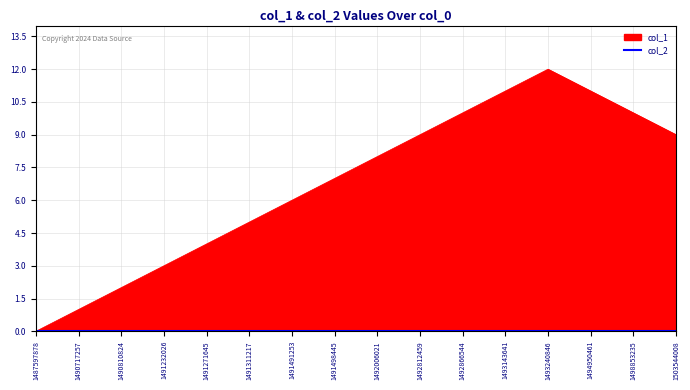

List the labels in order of value, largest first.

1493240846, 1493143641, 1494950461, 1492866544, 1498853235, 1492812459, 1503544008, 1492006021, 1491498445, 1491491253, 1491311217, 1491271645, 1491232026, 1490810824, 1490717257, 1487597878